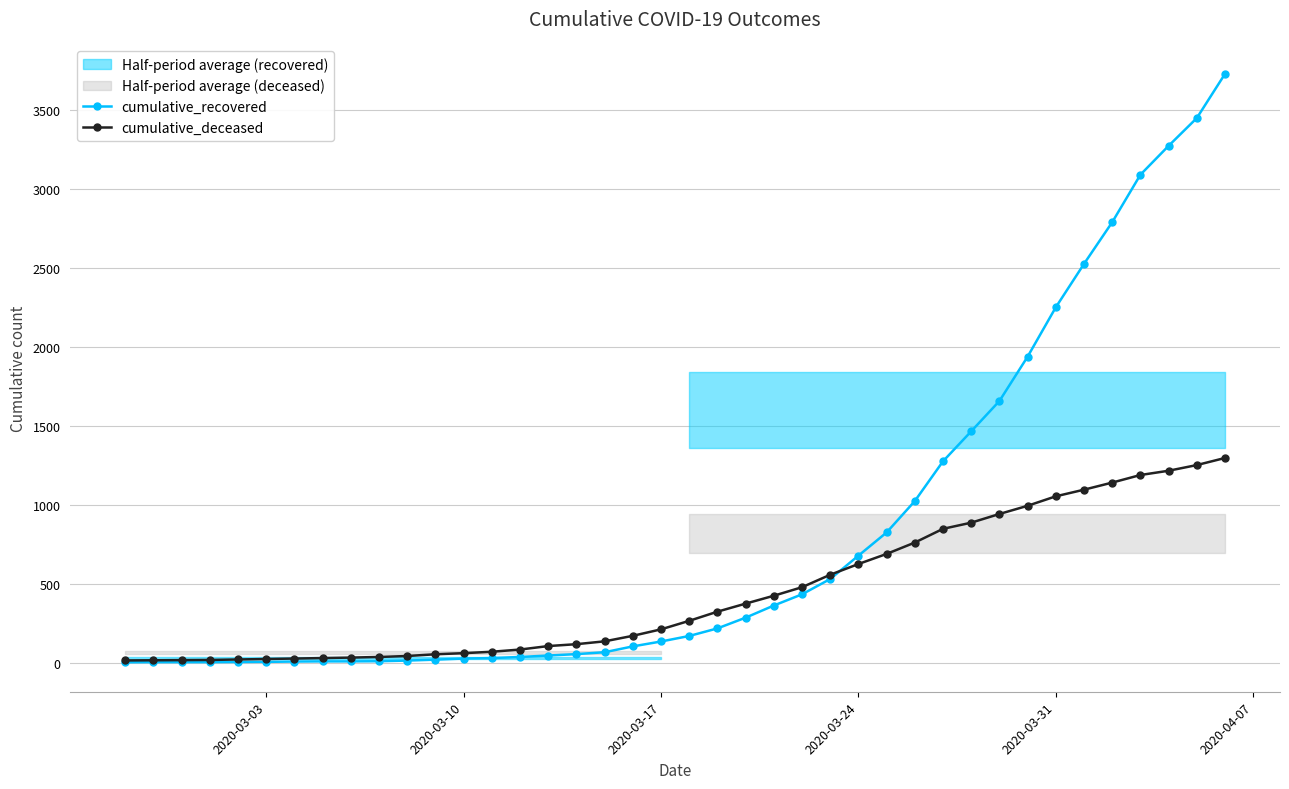

What is the highest value of the cumulative_deceased series?

1297